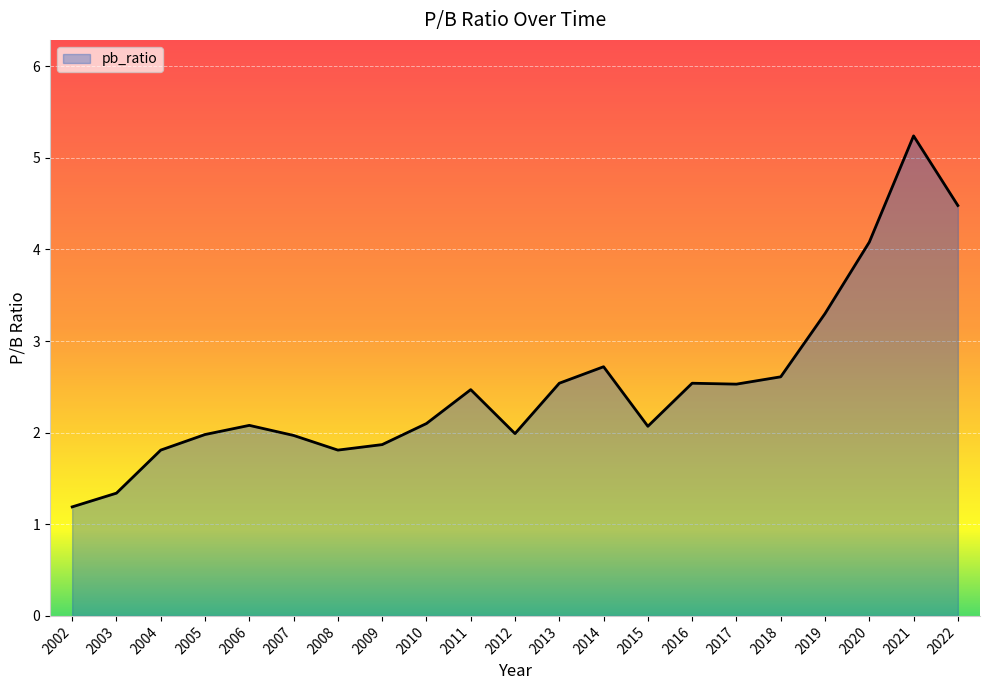

The value at 2012 is 1.4. True or false?

False